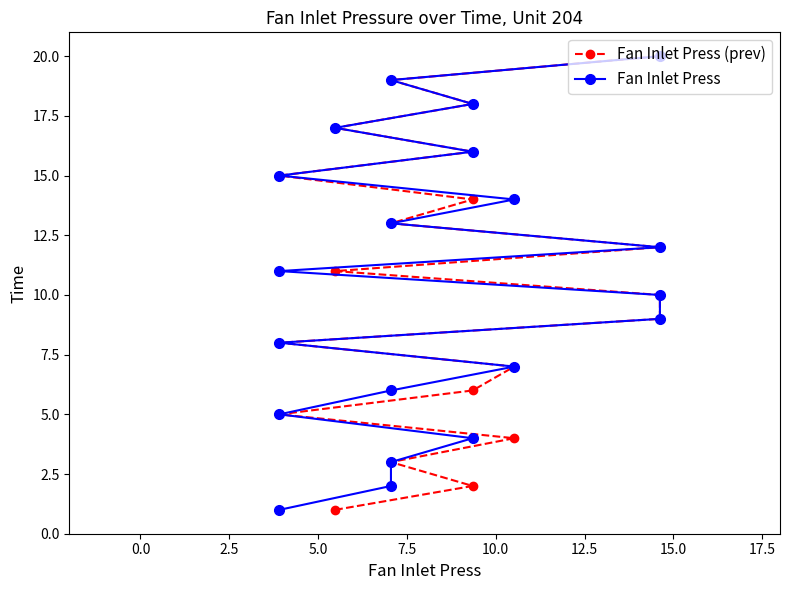

What are all the series names shown in the legend?

Fan Inlet Press (prev), Fan Inlet Press